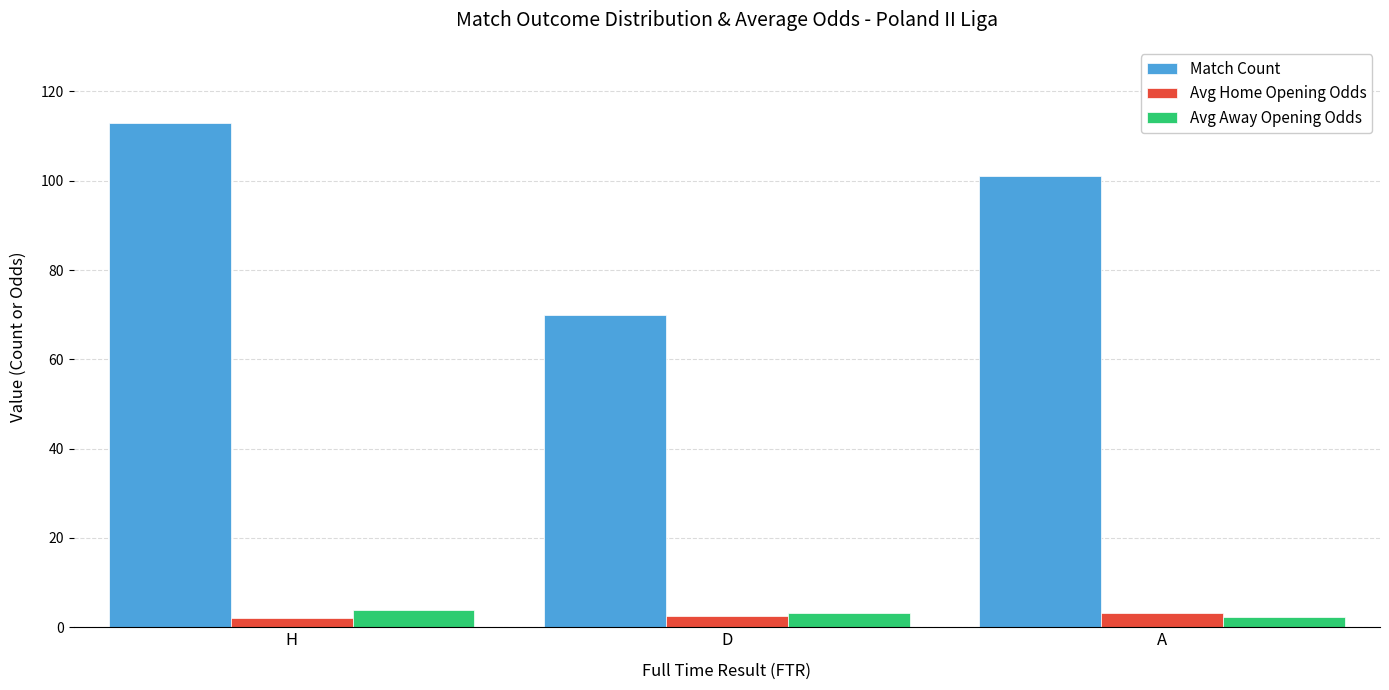

Which series has the widest spread of values?

Match Count